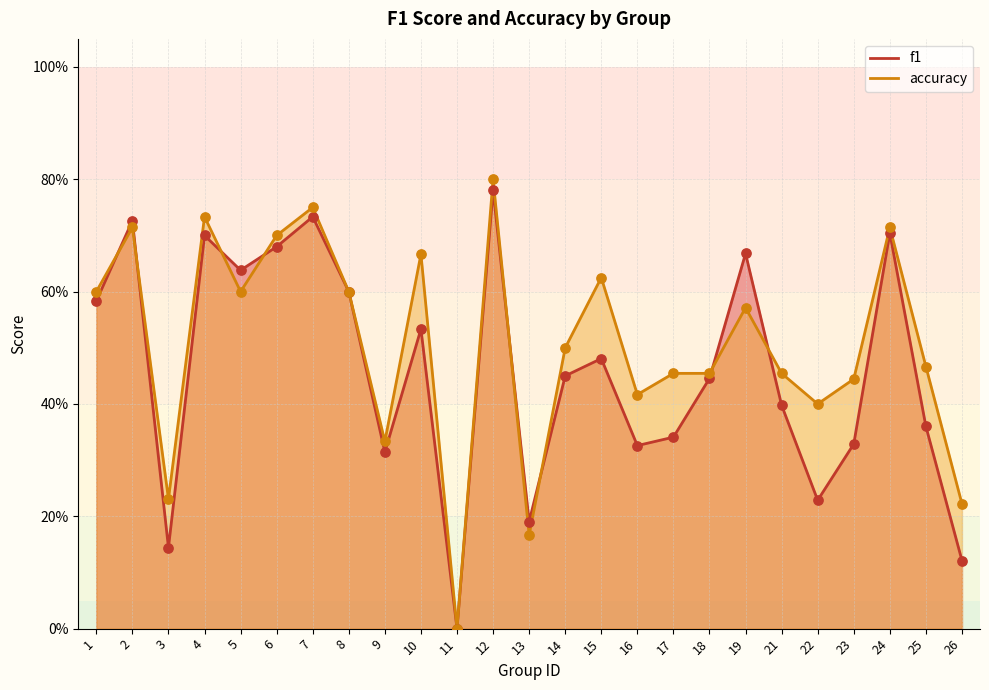

Which series reaches the maximum Y coordinate?

accuracy